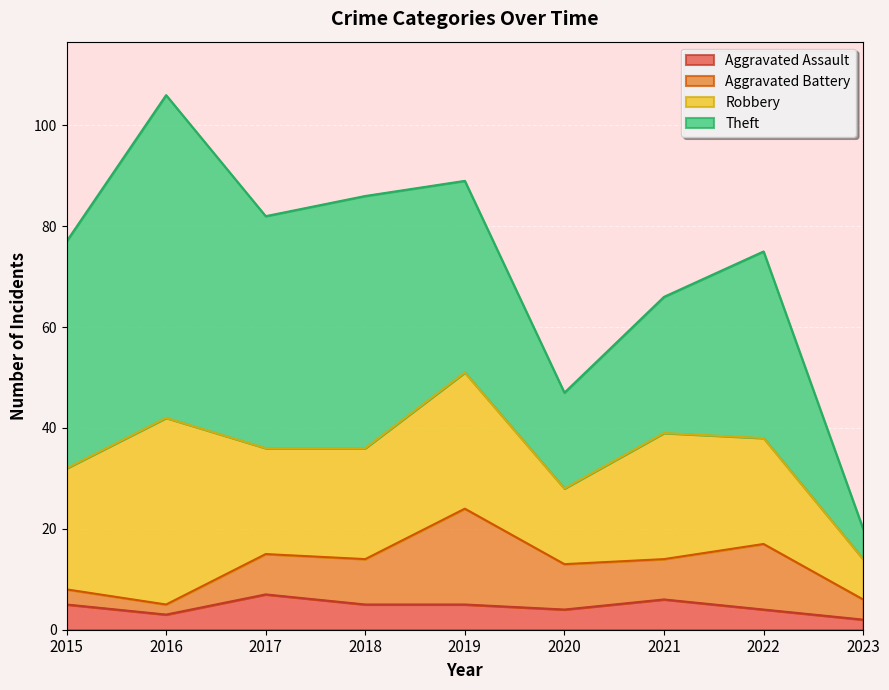

What is the average value of the Theft series?

37